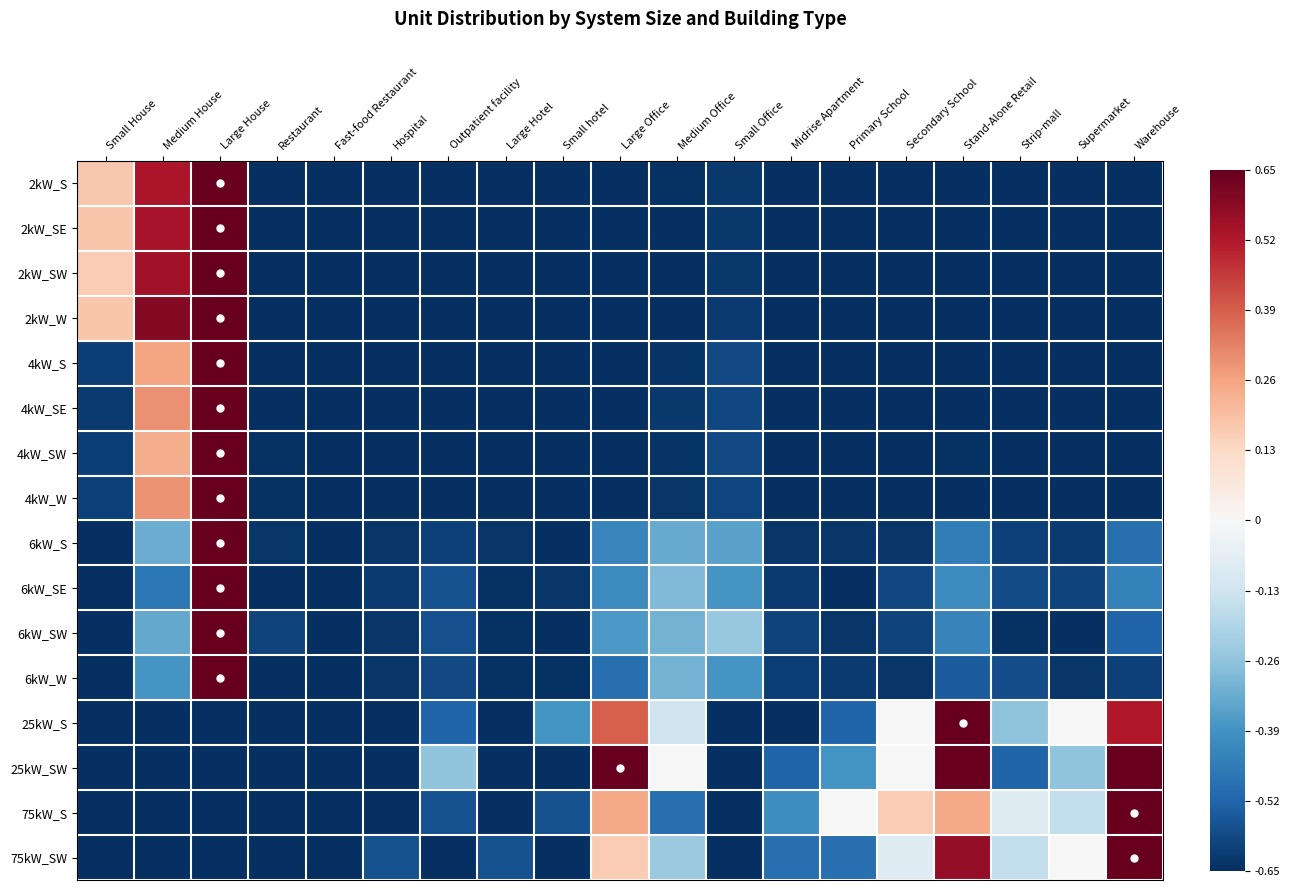

Reading left to right, what are all the values shown in this chart?

2kW_S: Small House=0.2	Medium House=0.5	Large House=0.7	Restaurant=-0.6	Fast-food Restaurant=-0.6	Hospital=-0.7	Outpatient facility=-0.7	Large Hotel=-0.7	Small hotel=-0.7	Large Office=-0.6	Medium Office=-0.6	Small Office=-0.6	Midrise Apartment=-0.7	Primary School=-0.7	Secondary School=-0.6	Stand-Alone Retail=-0.6	Strip-mall=-0.7	Supermarket=-0.7	Warehouse=-0.7
2kW_SE: Small House=0.2	Medium House=0.5	Large House=0.7	Restaurant=-0.6	Fast-food Restaurant=-0.6	Hospital=-0.7	Outpatient facility=-0.7	Large Hotel=-0.7	Small hotel=-0.7	Large Office=-0.7	Medium Office=-0.6	Small Office=-0.6	Midrise Apartment=-0.7	Primary School=-0.7	Secondary School=-0.7	Stand-Alone Retail=-0.6	Strip-mall=-0.6	Supermarket=-0.7	Warehouse=-0.7
2kW_SW: Small House=0.2	Medium House=0.5	Large House=0.7	Restaurant=-0.6	Fast-food Restaurant=-0.6	Hospital=-0.7	Outpatient facility=-0.7	Large Hotel=-0.7	Small hotel=-0.7	Large Office=-0.6	Medium Office=-0.6	Small Office=-0.6	Midrise Apartment=-0.7	Primary School=-0.7	Secondary School=-0.7	Stand-Alone Retail=-0.6	Strip-mall=-0.7	Supermarket=-0.7	Warehouse=-0.6
2kW_W: Small House=0.2	Medium House=0.6	Large House=0.7	Restaurant=-0.6	Fast-food Restaurant=-0.6	Hospital=-0.7	Outpatient facility=-0.7	Large Hotel=-0.7	Small hotel=-0.7	Large Office=-0.6	Medium Office=-0.6	Small Office=-0.6	Midrise Apartment=-0.7	Primary School=-0.7	Secondary School=-0.7	Stand-Alone Retail=-0.6	Strip-mall=-0.7	Supermarket=-0.7	Warehouse=-0.6
4kW_S: Small House=-0.6	Medium House=0.3	Large House=0.7	Restaurant=-0.6	Fast-food Restaurant=-0.6	Hospital=-0.7	Outpatient facility=-0.6	Large Hotel=-0.7	Small hotel=-0.7	Large Office=-0.6	Medium Office=-0.6	Small Office=-0.6	Midrise Apartment=-0.6	Primary School=-0.7	Secondary School=-0.7	Stand-Alone Retail=-0.6	Strip-mall=-0.6	Supermarket=-0.7	Warehouse=-0.6
4kW_SE: Small House=-0.6	Medium House=0.3	Large House=0.7	Restaurant=-0.6	Fast-food Restaurant=-0.6	Hospital=-0.6	Outpatient facility=-0.7	Large Hotel=-0.7	Small hotel=-0.7	Large Office=-0.6	Medium Office=-0.6	Small Office=-0.6	Midrise Apartment=-0.7	Primary School=-0.7	Secondary School=-0.7	Stand-Alone Retail=-0.6	Strip-mall=-0.6	Supermarket=-0.7	Warehouse=-0.6
4kW_SW: Small House=-0.6	Medium House=0.2	Large House=0.7	Restaurant=-0.6	Fast-food Restaurant=-0.6	Hospital=-0.7	Outpatient facility=-0.6	Large Hotel=-0.7	Small hotel=-0.7	Large Office=-0.6	Medium Office=-0.6	Small Office=-0.6	Midrise Apartment=-0.6	Primary School=-0.7	Secondary School=-0.7	Stand-Alone Retail=-0.6	Strip-mall=-0.6	Supermarket=-0.6	Warehouse=-0.6
4kW_W: Small House=-0.6	Medium House=0.3	Large House=0.7	Restaurant=-0.6	Fast-food Restaurant=-0.6	Hospital=-0.7	Outpatient facility=-0.6	Large Hotel=-0.7	Small hotel=-0.7	Large Office=-0.6	Medium Office=-0.6	Small Office=-0.6	Midrise Apartment=-0.7	Primary School=-0.7	Secondary School=-0.6	Stand-Alone Retail=-0.6	Strip-mall=-0.7	Supermarket=-0.7	Warehouse=-0.6
6kW_S: Small House=-0.7	Medium House=-0.3	Large House=0.7	Restaurant=-0.6	Fast-food Restaurant=-0.7	Hospital=-0.6	Outpatient facility=-0.6	Large Hotel=-0.6	Small hotel=-0.7	Large Office=-0.4	Medium Office=-0.3	Small Office=-0.3	Midrise Apartment=-0.6	Primary School=-0.6	Secondary School=-0.6	Stand-Alone Retail=-0.5	Strip-mall=-0.6	Supermarket=-0.6	Warehouse=-0.5
6kW_SE: Small House=-0.7	Medium House=-0.5	Large House=0.7	Restaurant=-0.7	Fast-food Restaurant=-0.7	Hospital=-0.6	Outpatient facility=-0.6	Large Hotel=-0.6	Small hotel=-0.6	Large Office=-0.4	Medium Office=-0.3	Small Office=-0.4	Midrise Apartment=-0.6	Primary School=-0.7	Secondary School=-0.6	Stand-Alone Retail=-0.4	Strip-mall=-0.6	Supermarket=-0.6	Warehouse=-0.4
6kW_SW: Small House=-0.7	Medium House=-0.3	Large House=0.7	Restaurant=-0.6	Fast-food Restaurant=-0.7	Hospital=-0.6	Outpatient facility=-0.6	Large Hotel=-0.6	Small hotel=-0.7	Large Office=-0.4	Medium Office=-0.3	Small Office=-0.2	Midrise Apartment=-0.6	Primary School=-0.6	Secondary School=-0.6	Stand-Alone Retail=-0.4	Strip-mall=-0.6	Supermarket=-0.7	Warehouse=-0.5
6kW_W: Small House=-0.7	Medium House=-0.4	Large House=0.7	Restaurant=-0.7	Fast-food Restaurant=-0.7	Hospital=-0.6	Outpatient facility=-0.6	Large Hotel=-0.6	Small hotel=-0.6	Large Office=-0.5	Medium Office=-0.3	Small Office=-0.4	Midrise Apartment=-0.6	Primary School=-0.6	Secondary School=-0.6	Stand-Alone Retail=-0.5	Strip-mall=-0.6	Supermarket=-0.6	Warehouse=-0.6
25kW_S: Small House=-0.7	Medium House=-0.7	Large House=-0.7	Restaurant=-0.7	Fast-food Restaurant=-0.7	Hospital=-0.7	Outpatient facility=-0.5	Large Hotel=-0.7	Small hotel=-0.4	Large Office=0.4	Medium Office=-0.1	Small Office=-0.7	Midrise Apartment=-0.7	Primary School=-0.5	Secondary School=0.0	Stand-Alone Retail=0.7	Strip-mall=-0.3	Supermarket=0.0	Warehouse=0.5
25kW_SW: Small House=-0.7	Medium House=-0.7	Large House=-0.7	Restaurant=-0.7	Fast-food Restaurant=-0.7	Hospital=-0.7	Outpatient facility=-0.3	Large Hotel=-0.7	Small hotel=-0.7	Large Office=0.7	Medium Office=0.0	Small Office=-0.7	Midrise Apartment=-0.5	Primary School=-0.4	Secondary School=0.0	Stand-Alone Retail=0.7	Strip-mall=-0.5	Supermarket=-0.3	Warehouse=0.7
75kW_S: Small House=-0.7	Medium House=-0.7	Large House=-0.7	Restaurant=-0.7	Fast-food Restaurant=-0.7	Hospital=-0.7	Outpatient facility=-0.6	Large Hotel=-0.7	Small hotel=-0.6	Large Office=0.2	Medium Office=-0.5	Small Office=-0.7	Midrise Apartment=-0.4	Primary School=0.0	Secondary School=0.2	Stand-Alone Retail=0.2	Strip-mall=-0.1	Supermarket=-0.2	Warehouse=0.7
75kW_SW: Small House=-0.7	Medium House=-0.7	Large House=-0.7	Restaurant=-0.7	Fast-food Restaurant=-0.7	Hospital=-0.6	Outpatient facility=-0.7	Large Hotel=-0.6	Small hotel=-0.7	Large Office=0.2	Medium Office=-0.2	Small Office=-0.7	Midrise Apartment=-0.5	Primary School=-0.5	Secondary School=-0.1	Stand-Alone Retail=0.6	Strip-mall=-0.2	Supermarket=0.0	Warehouse=0.7